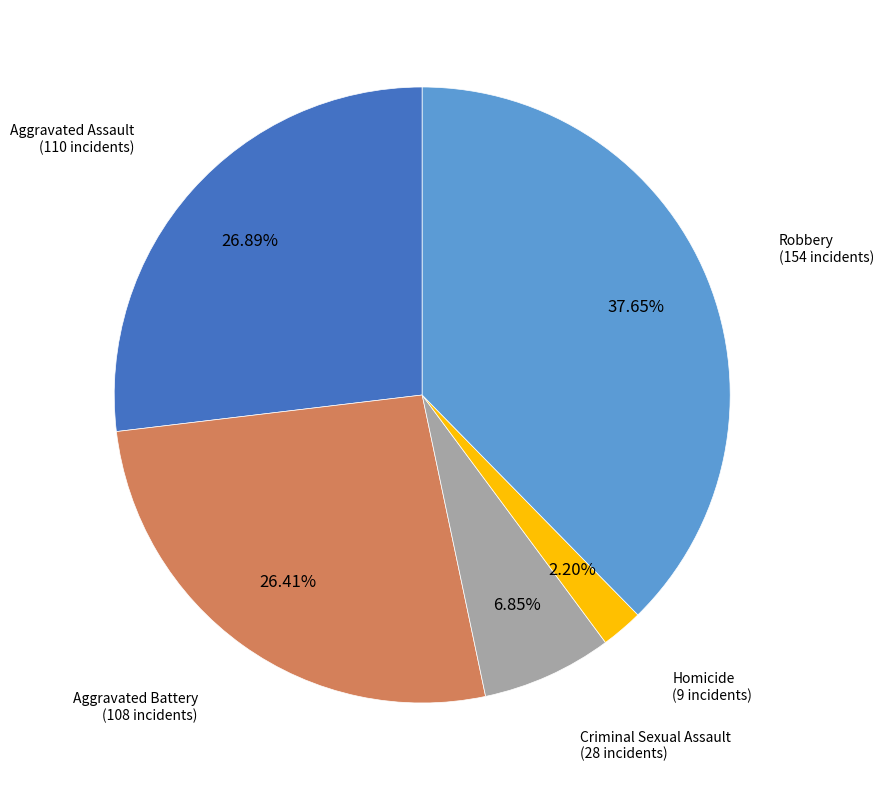

Is there a majority slice in this chart?

No